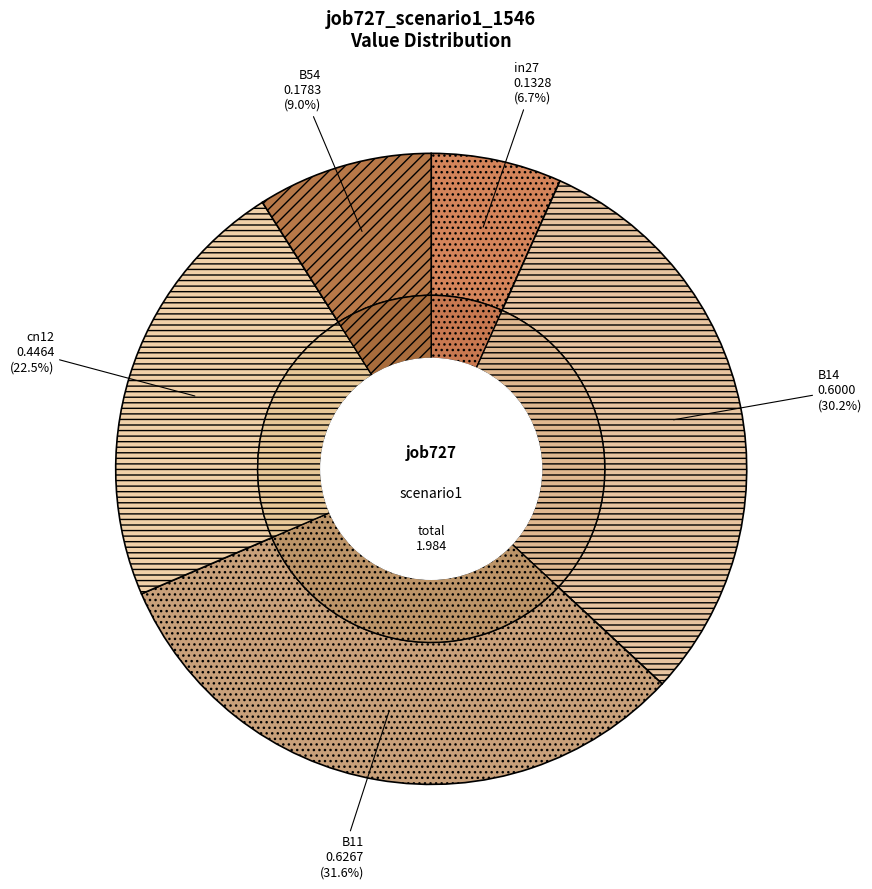

Does cn12 represent more than half of the total?

No